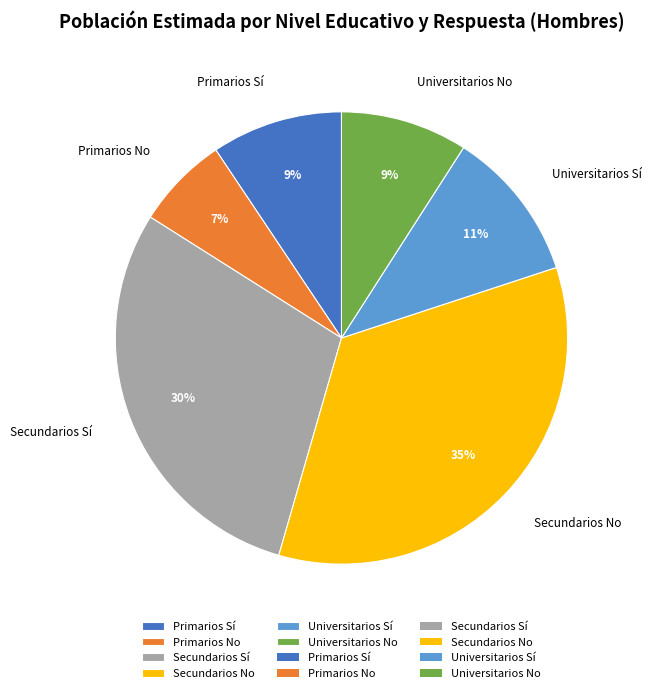

What percentage is the Primarios No slice, to the nearest percent?

7%